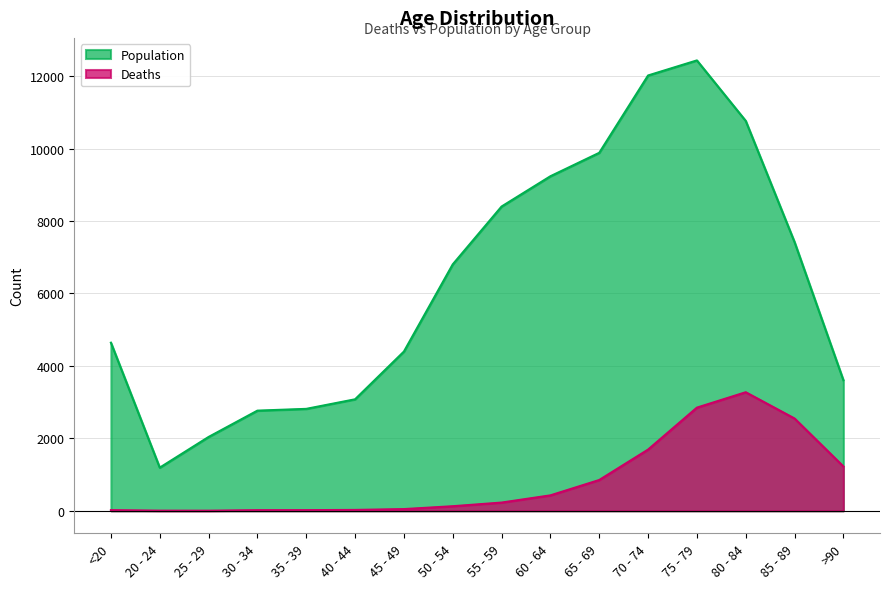

Which category has the highest value in the Population series?

75 - 79